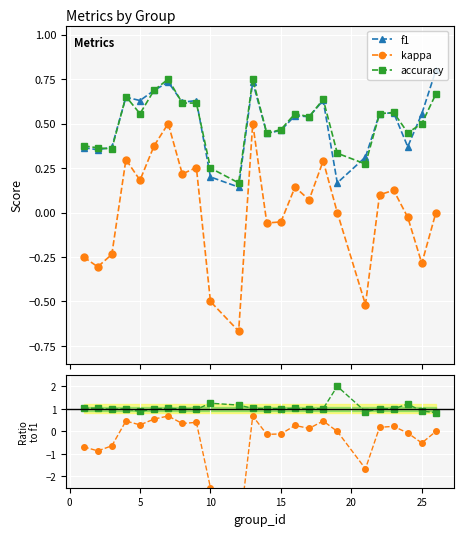

True or false: kappa and f1 intersect in this chart.

False